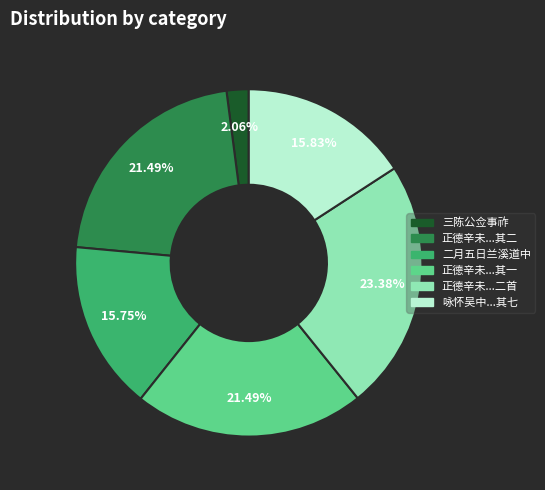

Is there a majority slice in this chart?

No